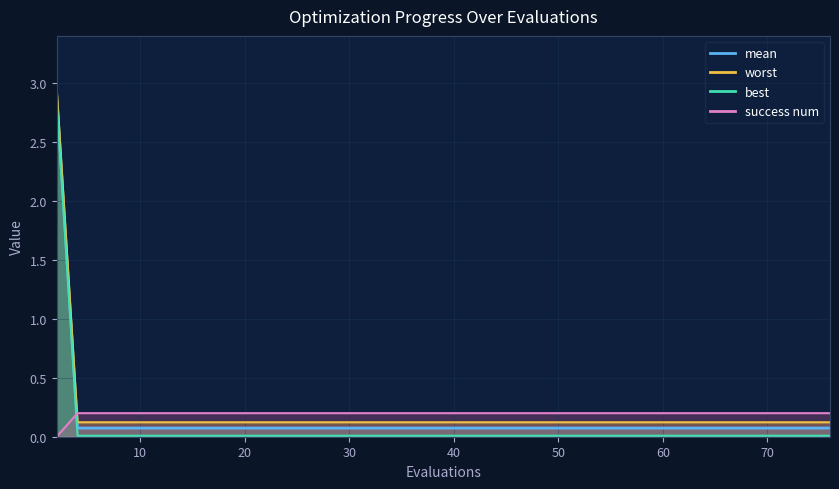

Is the value of worst at 57 greater than the value of mean at 74?

No